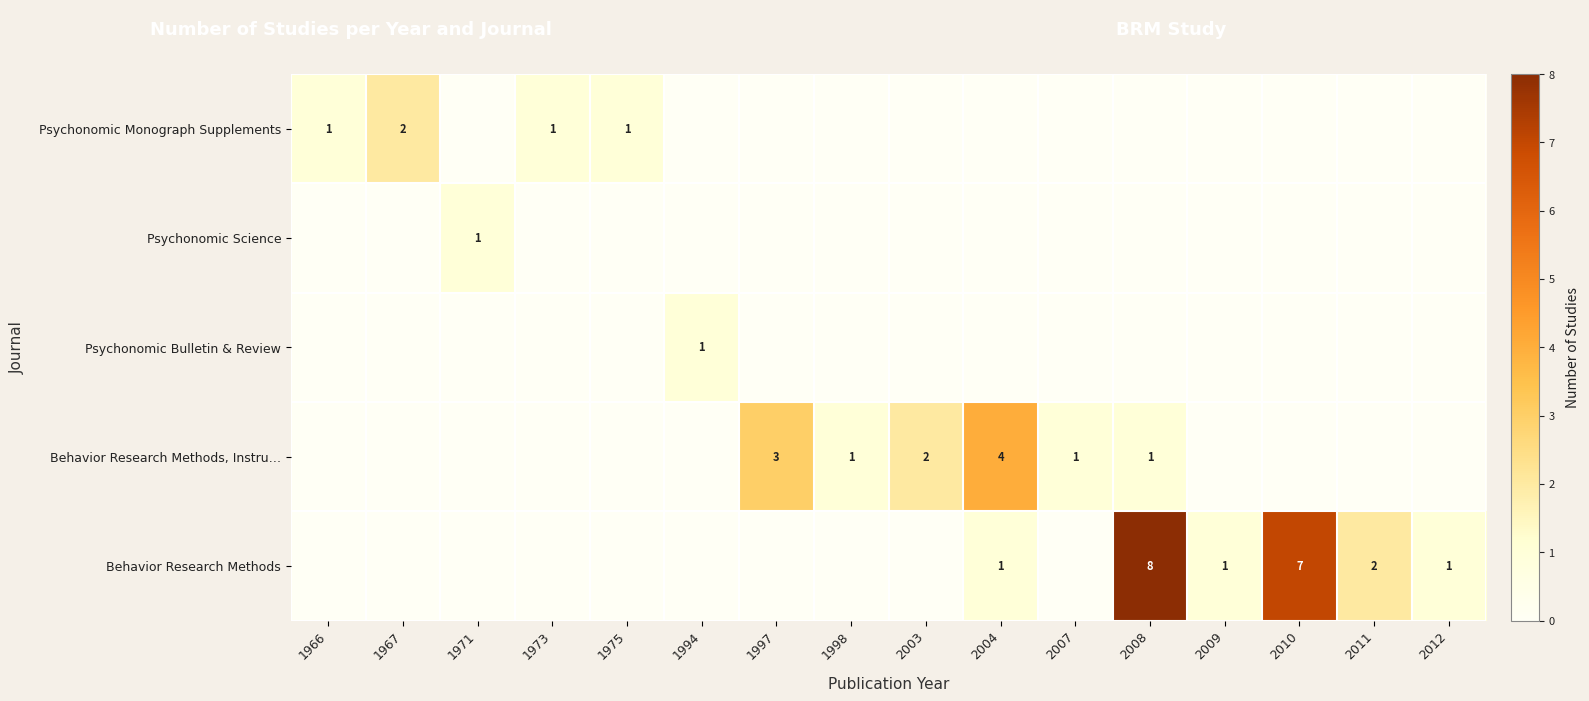

The value of Psychonomic Bulletin & Review at 2011 is -1. True or false?

False